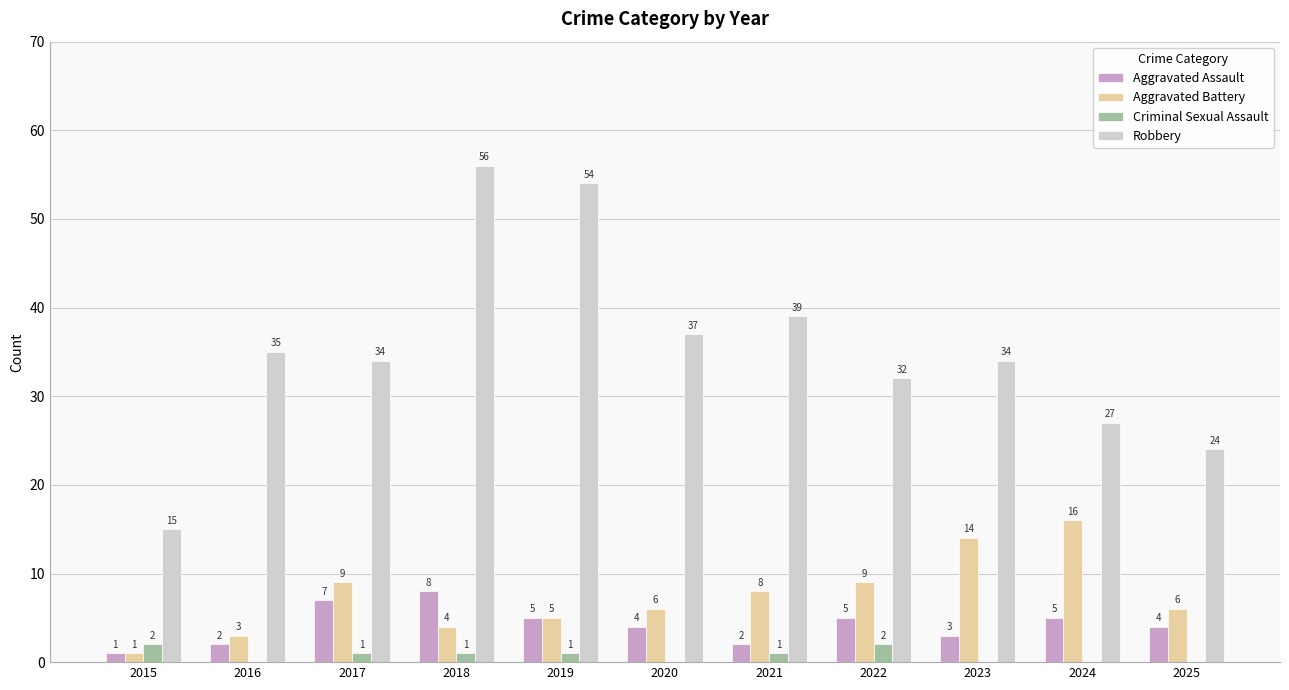

How many positive values does the Criminal Sexual Assault series have?

6